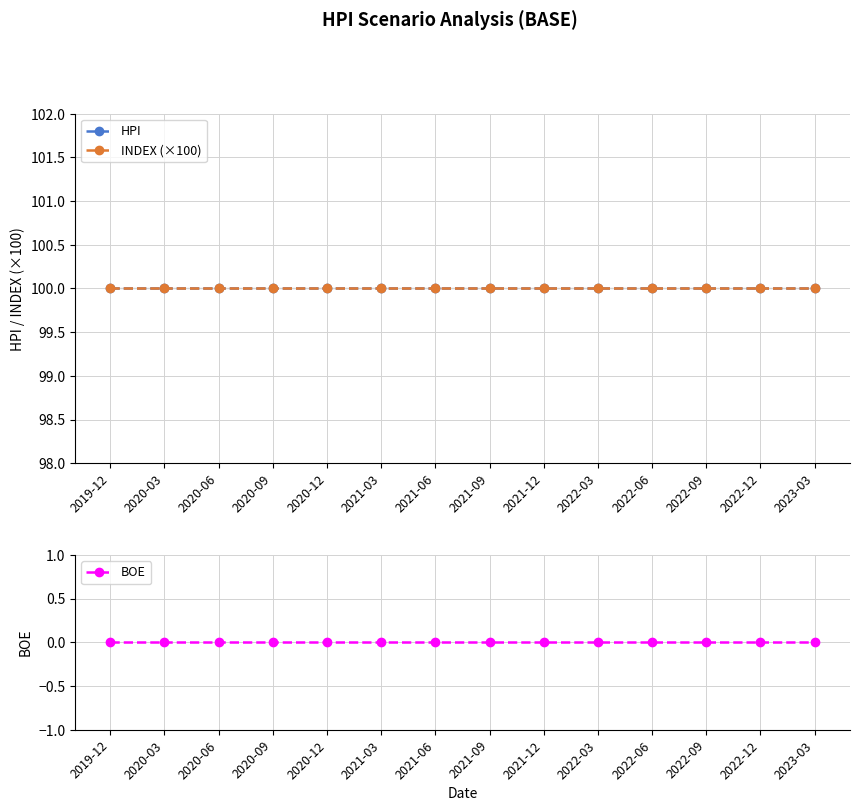

What is the label of the 13th point from the left?

2022-12